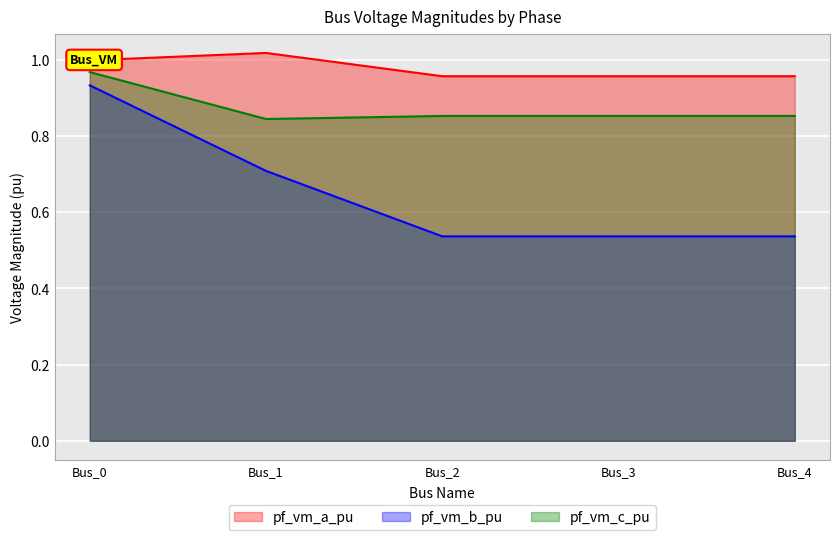

Which series has the largest total across all categories?

pf_vm_a_pu